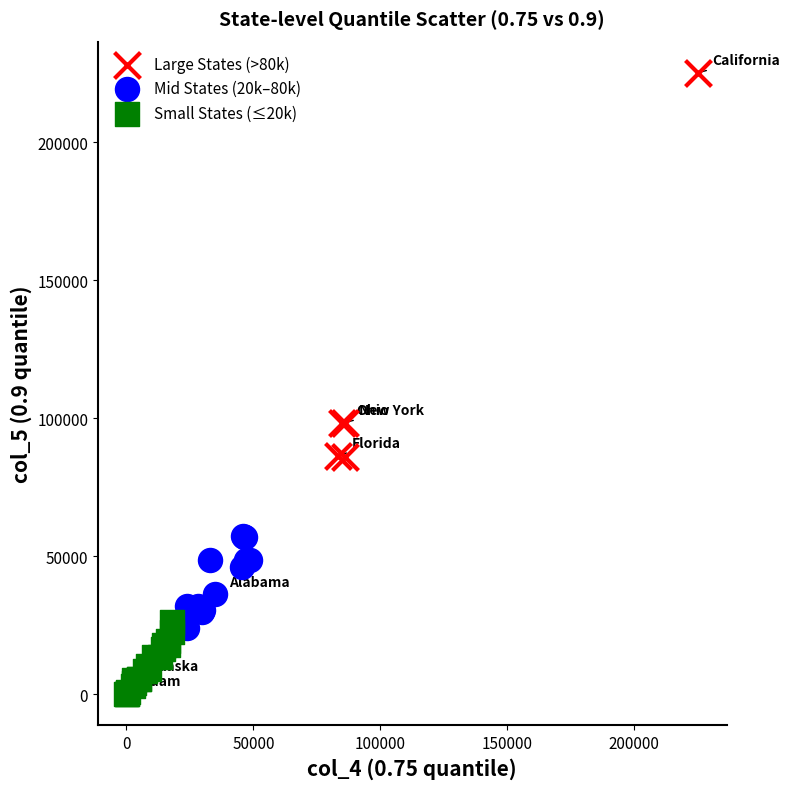

Which series contains the highest Y value?

Large States (>80k)